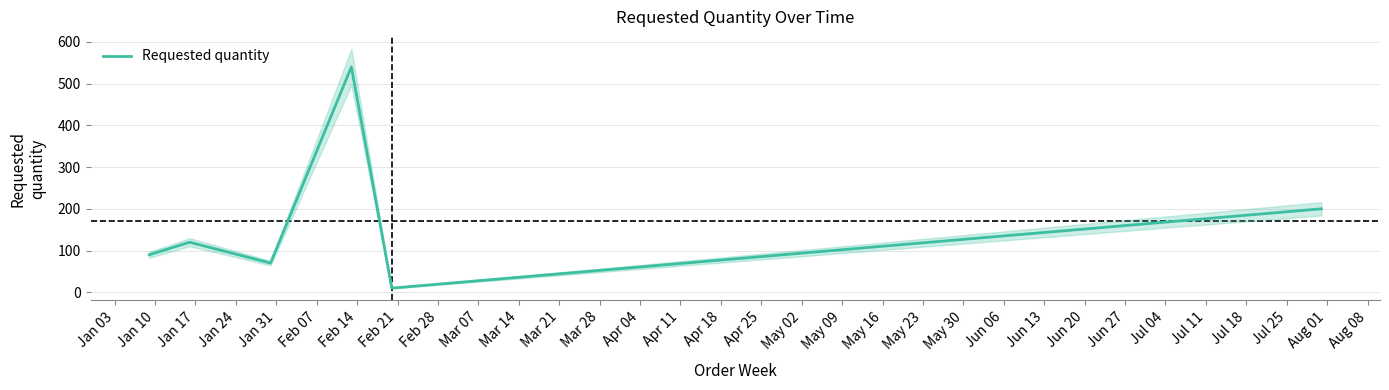

What is the highest value of the Requested quantity series?

540